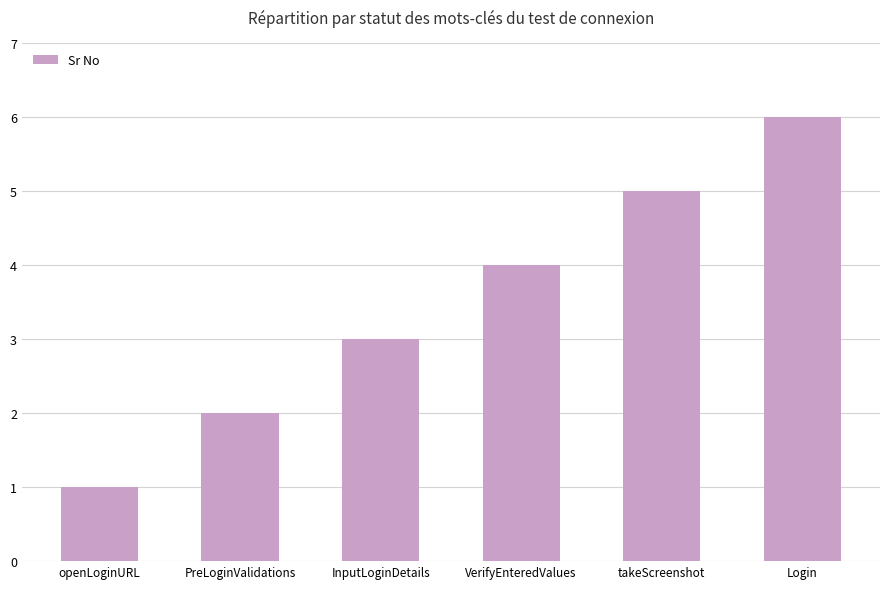

Count the values in the range 2 to 5.

4